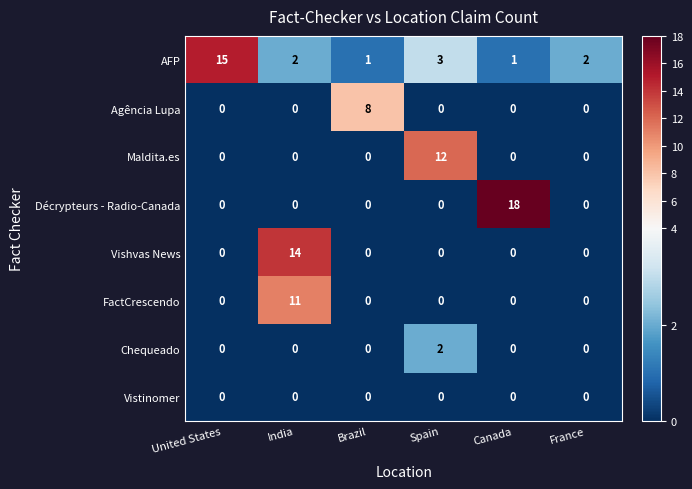

Rank the series by their maximum value, from highest to lowest.

Décrypteurs - Radio-Canada, AFP, Vishvas News, Maldita.es, FactCrescendo, Agência Lupa, Chequeado, Vistinomer